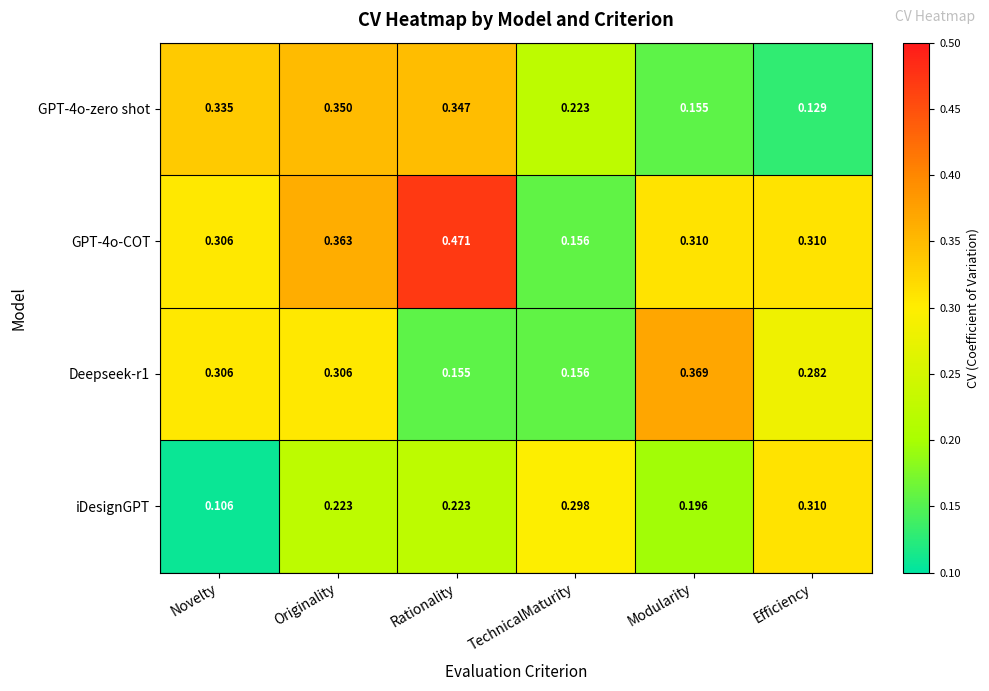

Which category has the lowest value across all series?

Novelty